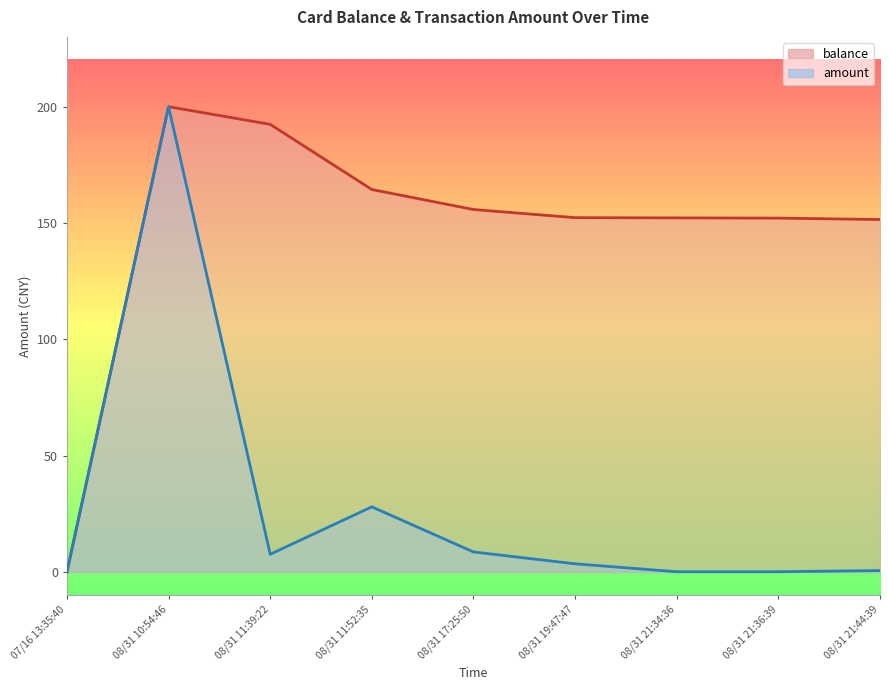

What position from the right is 08/31 21:44:39?

1